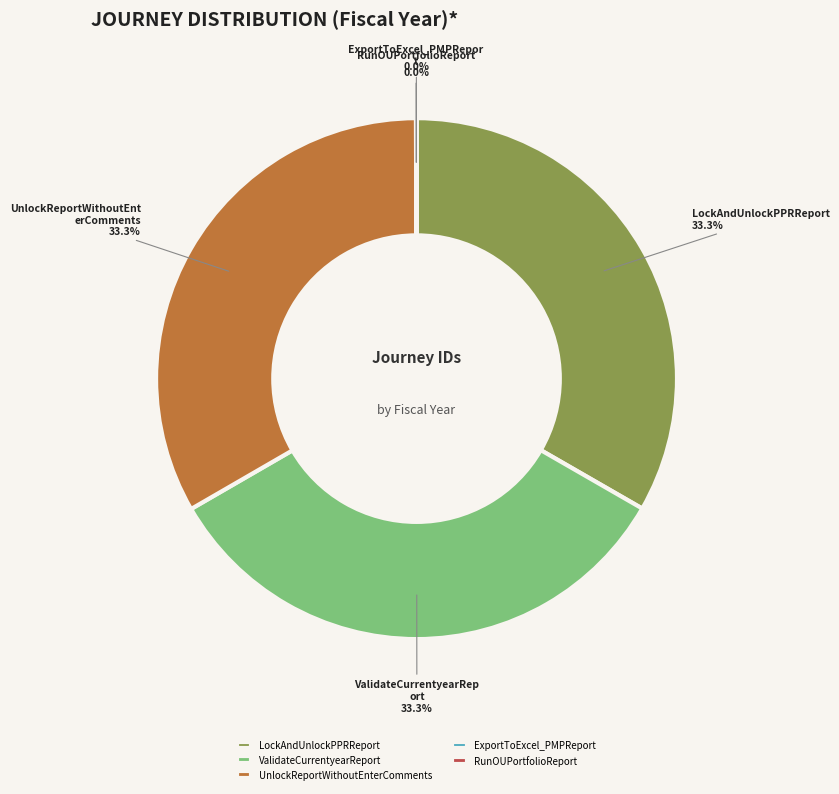

What is the ratio of the value at UnlockReportWithoutEnterComments to the value at LockAndUnlockPPRReport?

1.0